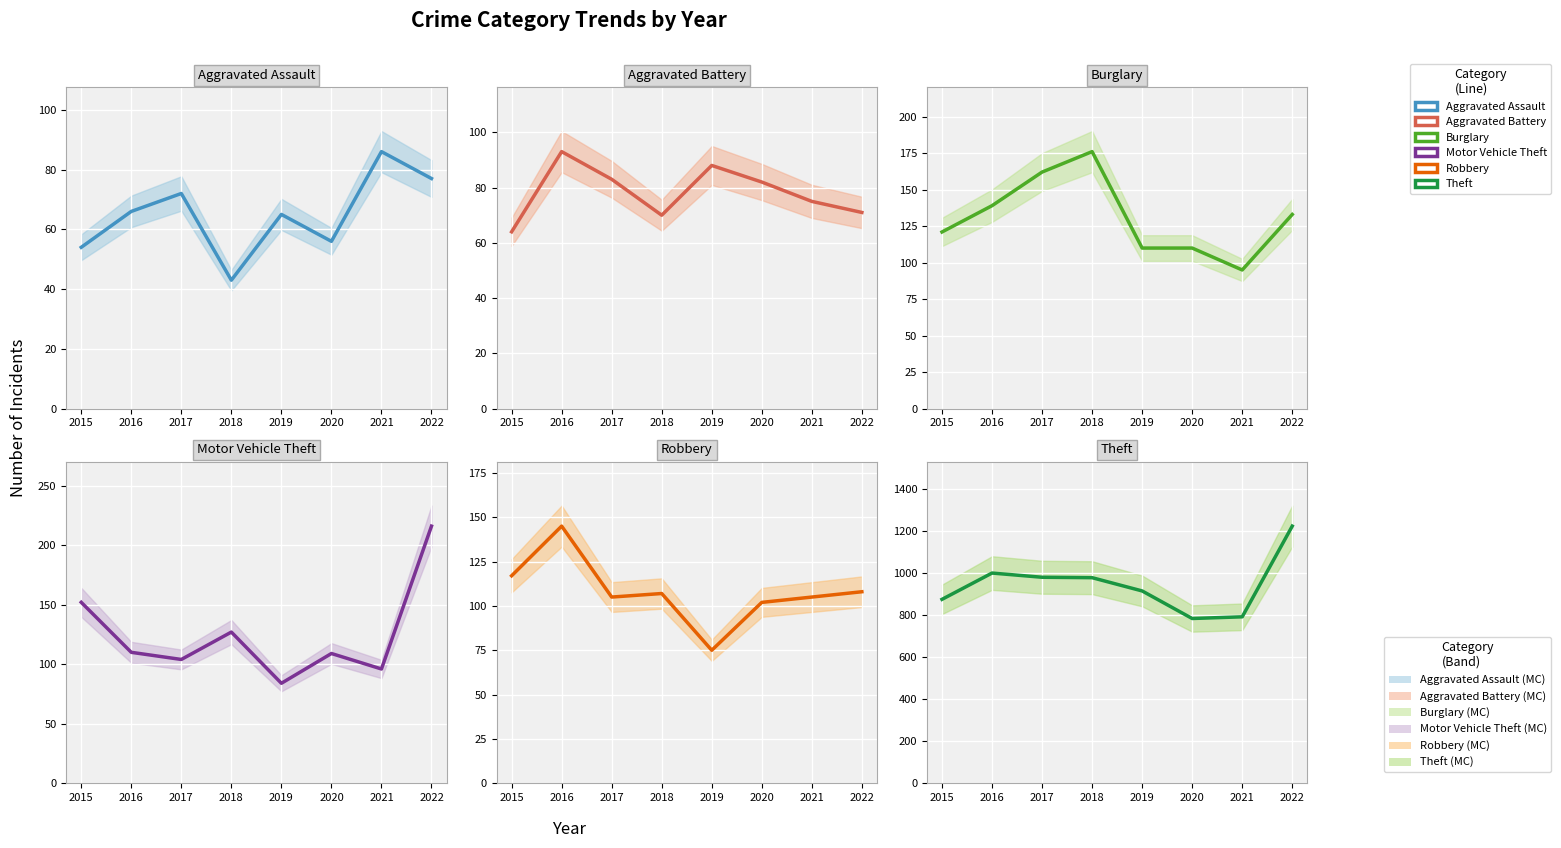

How many times do Motor Vehicle Theft and Robbery cross each other?

4